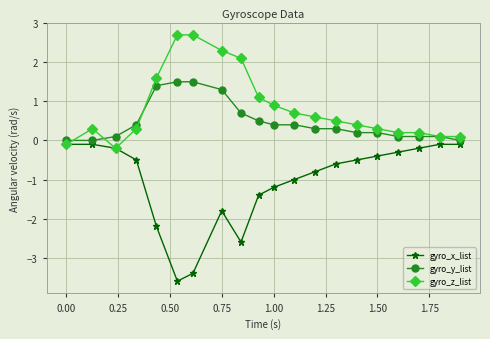

Which series has the largest total across all categories?

gyro_z_list